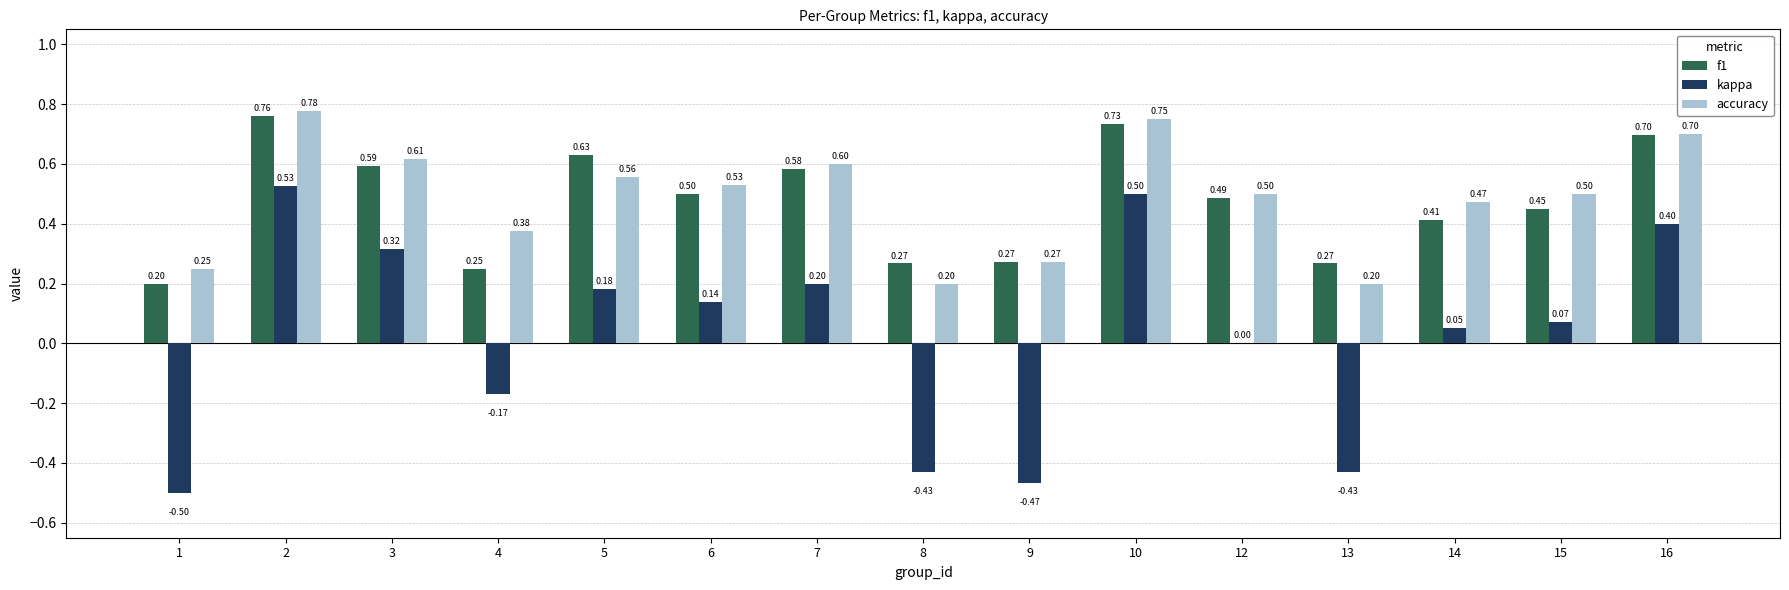

Is the value of accuracy at 2 greater than the value of f1 at 1?

Yes